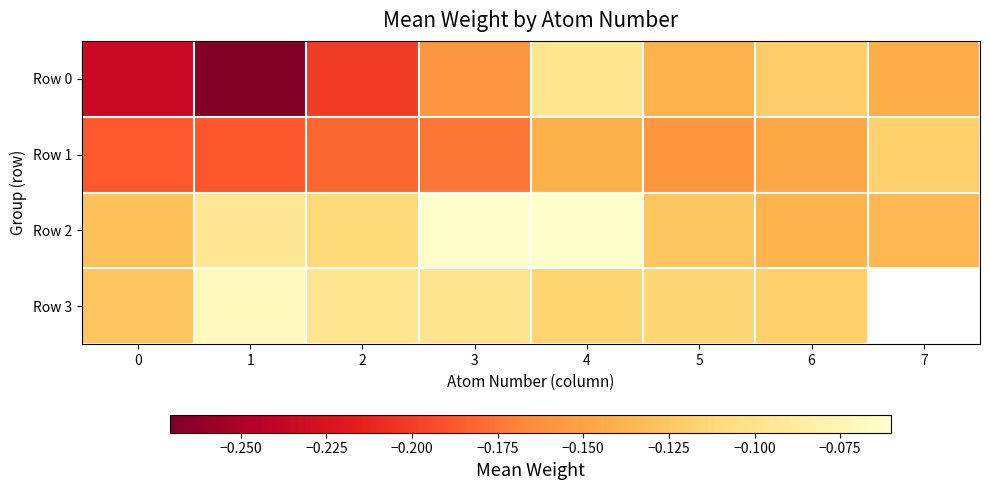

What is the sum of the Row 1 values at 4 and 6?

-0.3